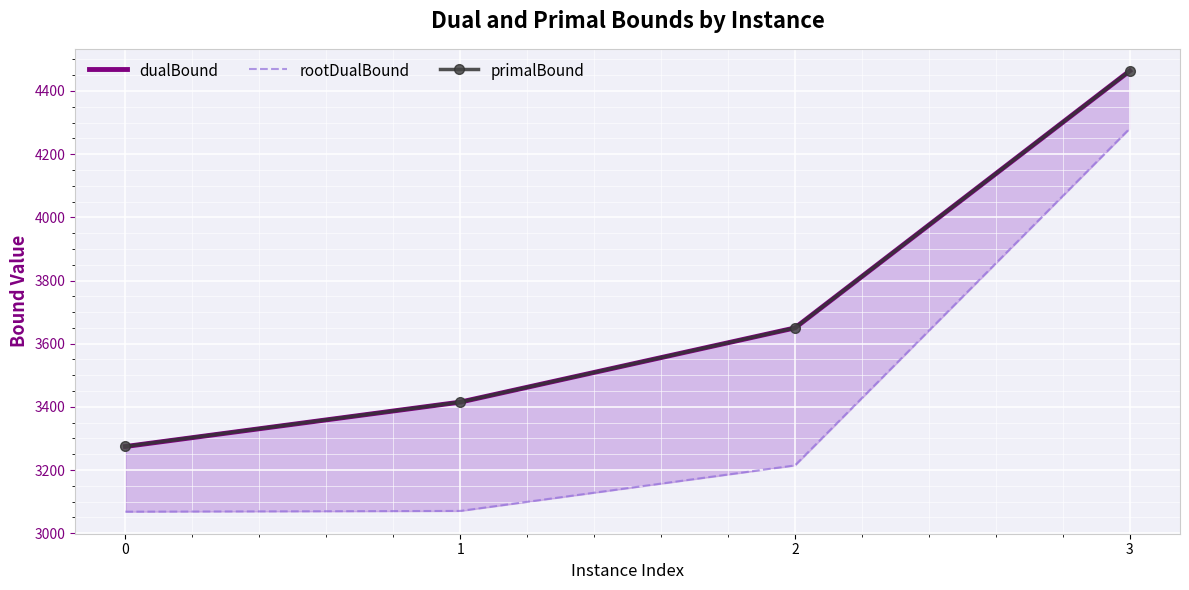

Where does the primalBound series first go above 3649?

2